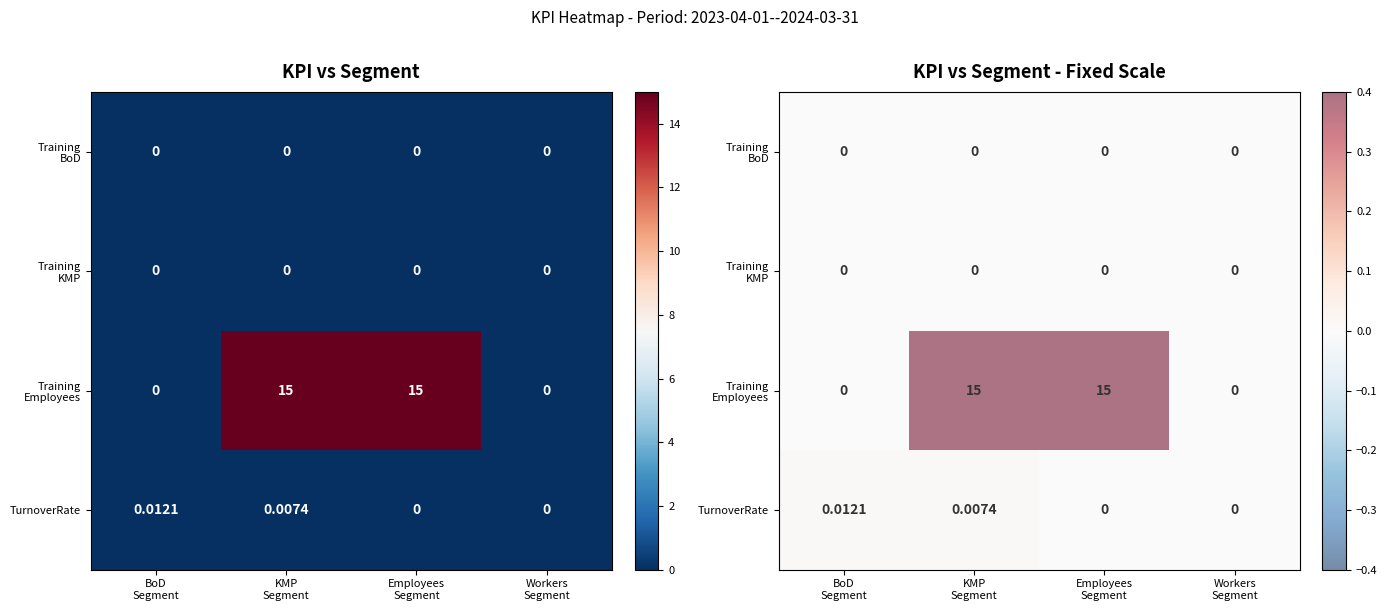

At which category does the chart reach its minimum across all series?

BoD
Segment